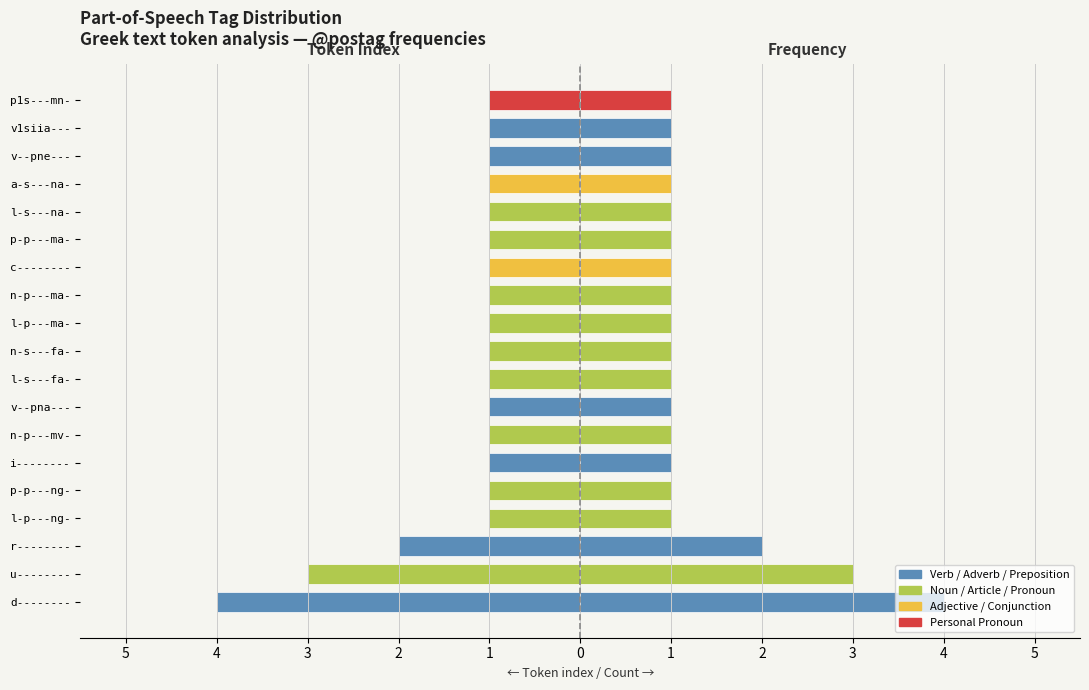

What is the average value of the Right (count) series?

1